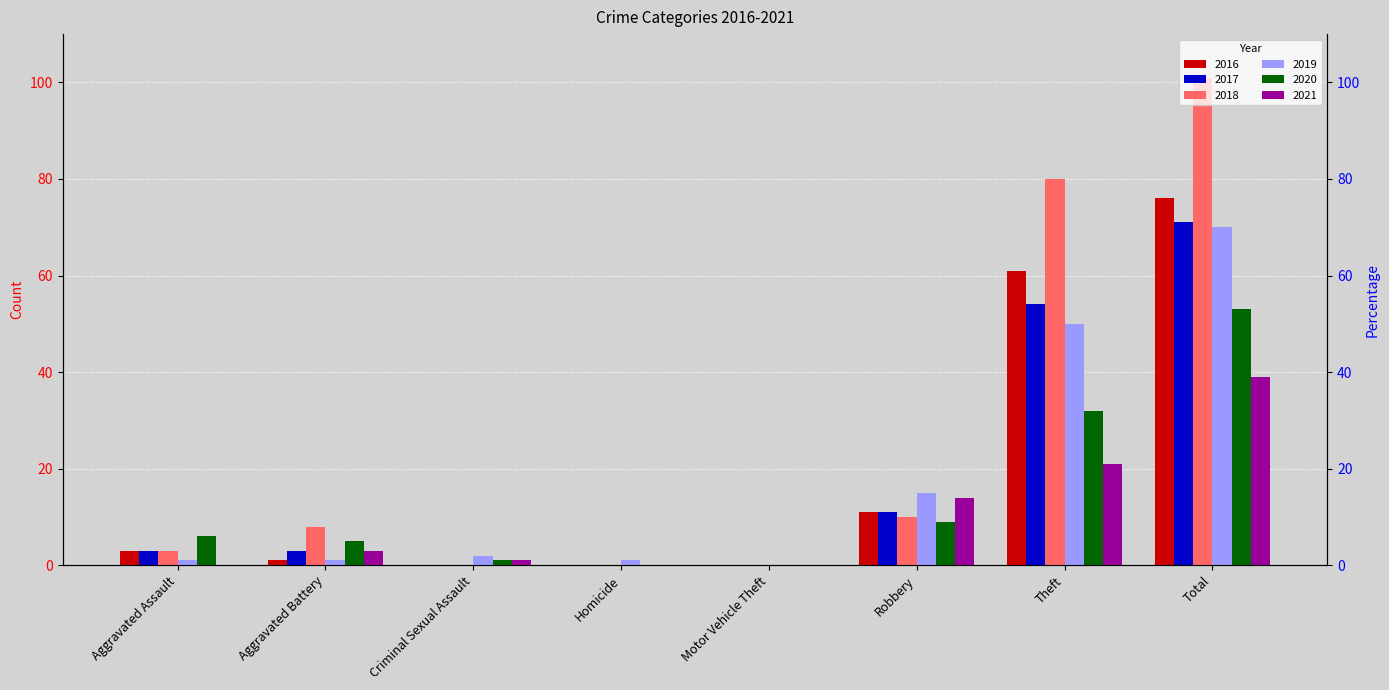

Between Aggravated Assault and Robbery, which series saw the biggest shift?

2019